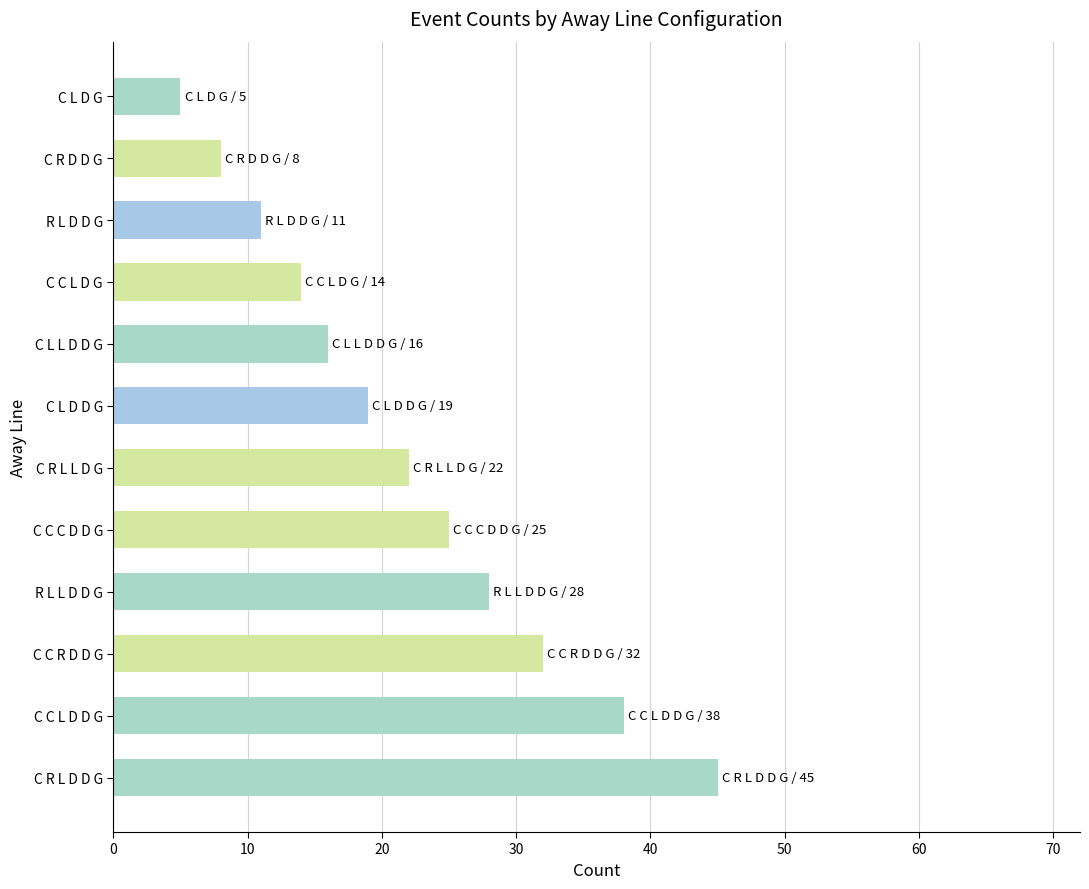

What is the maximum value shown in the chart?

45